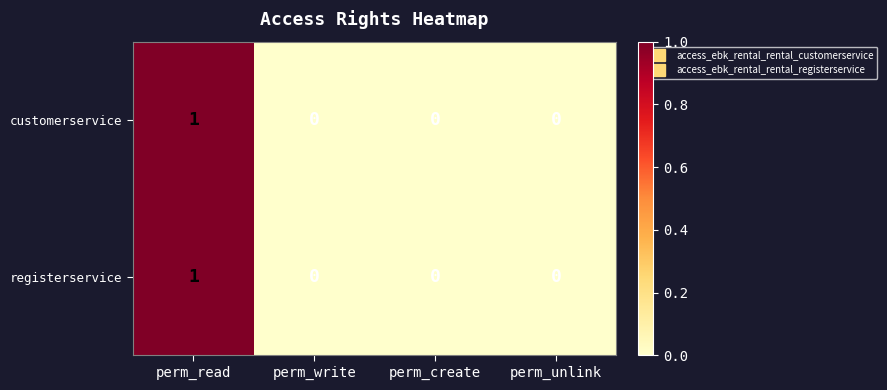

At which category is the sum across all series the highest?

perm_read